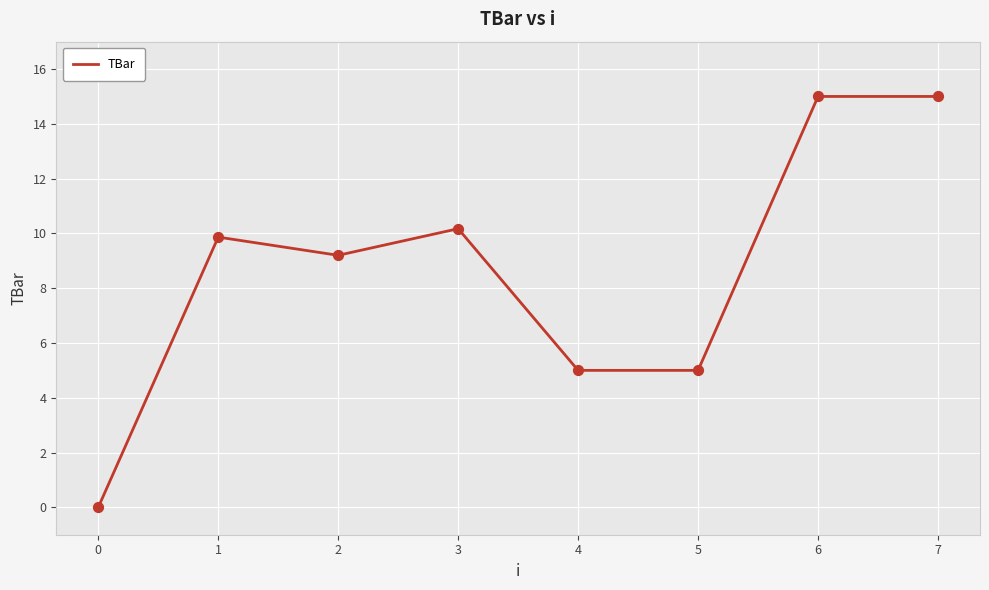

Which has a higher value, 4 or 6?

6